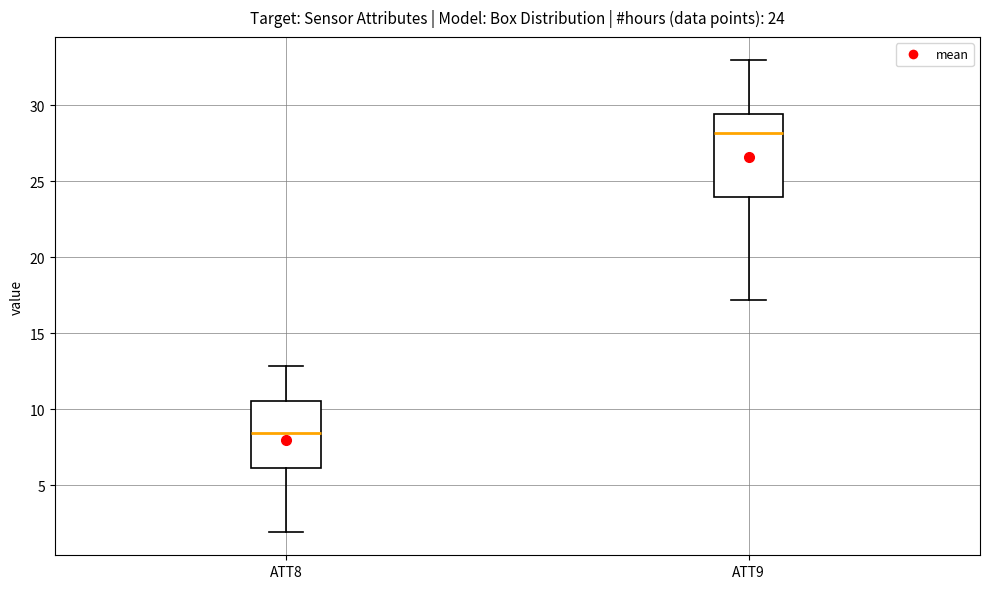

Which box is the tallest, from its lower edge to its upper edge?

ATT9